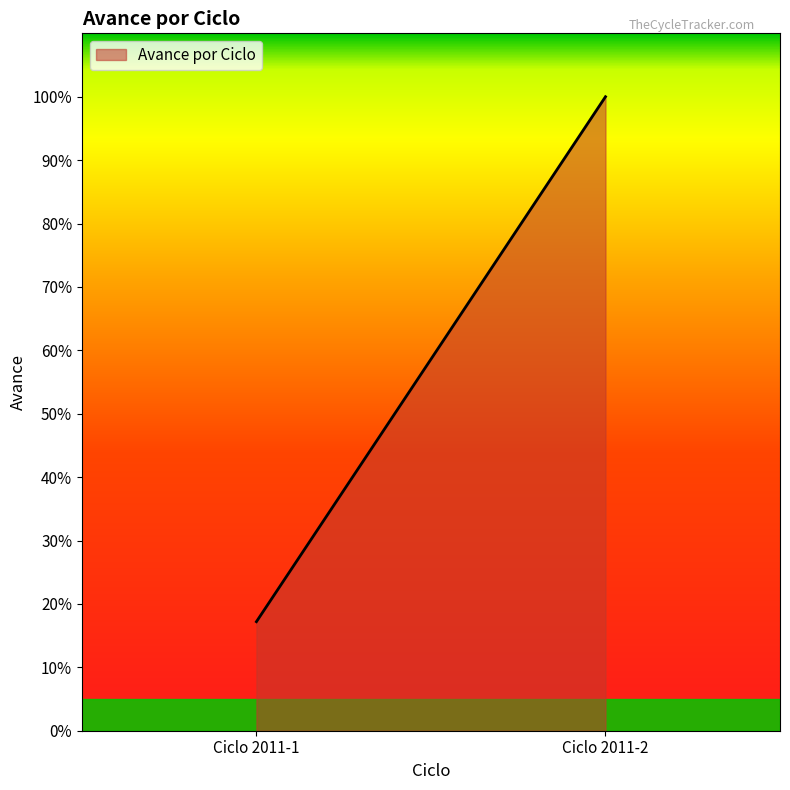

How many lines are shown in the chart?

1